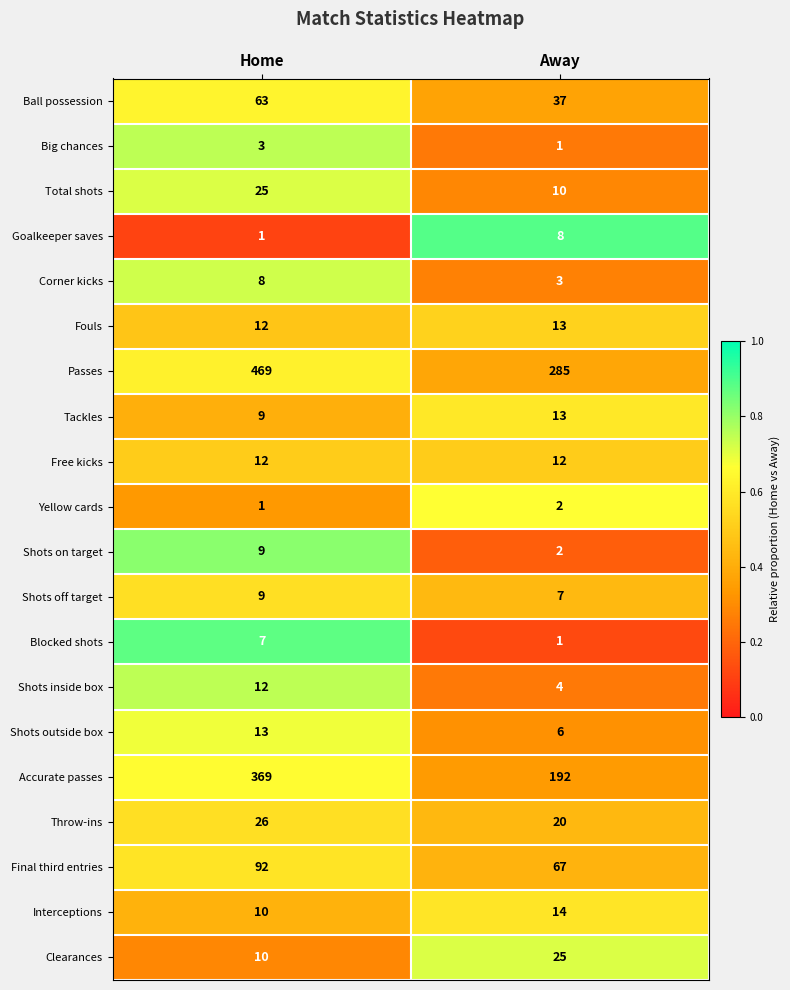

What is the maximum value shown in the chart?

469